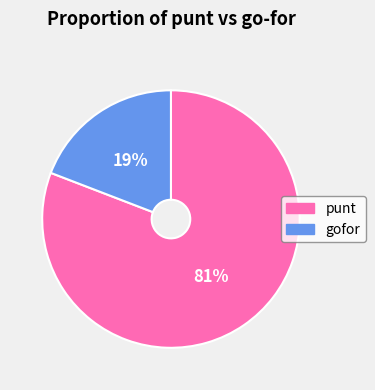

Count the number of slices in the pie.

2